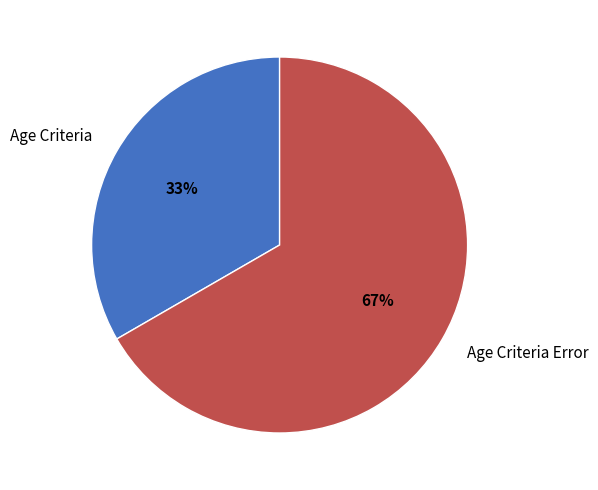

Does any single category account for the majority?

Yes